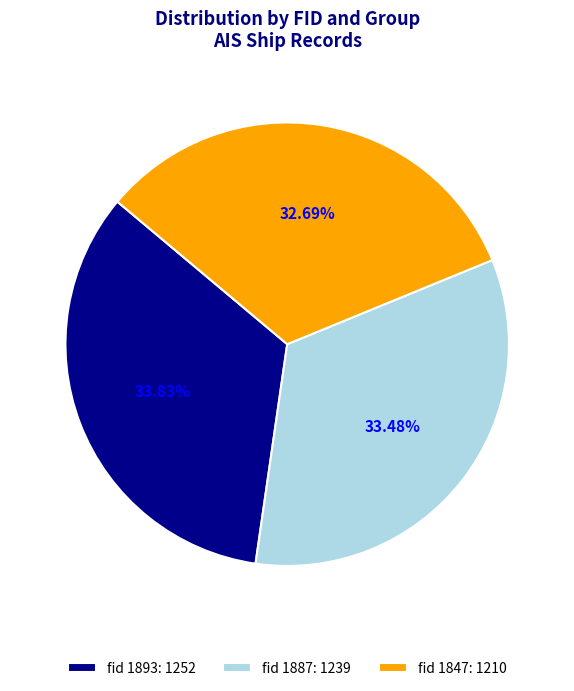

Between fid 1847: 1210 and fid 1893: 1252, which is larger?

fid 1893: 1252